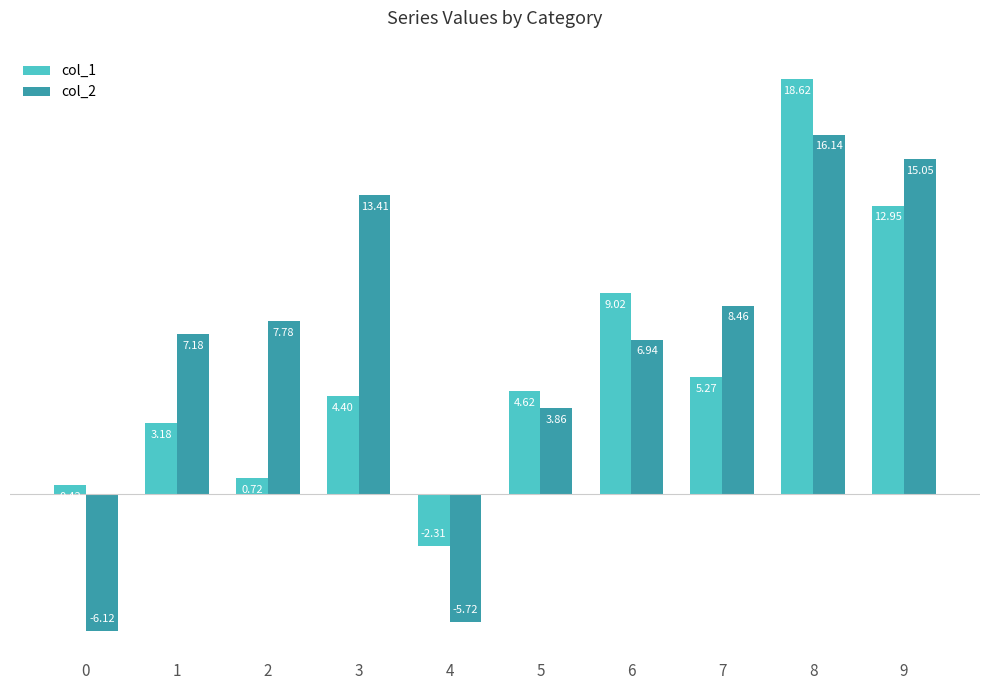

What is the greatest value displayed?

18.6